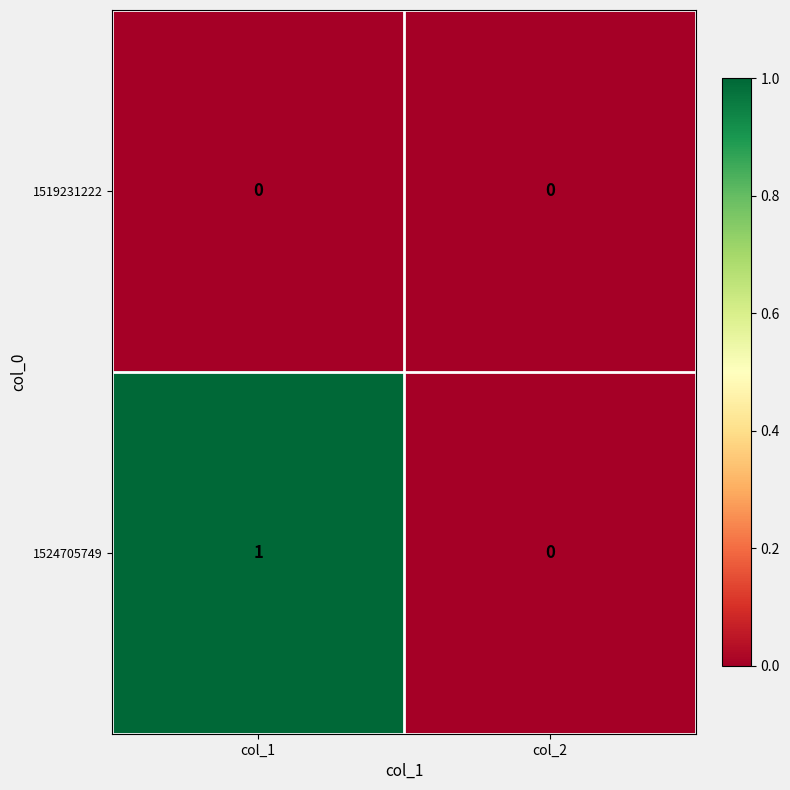

At which label does 1524705749 reach its minimum?

col_2